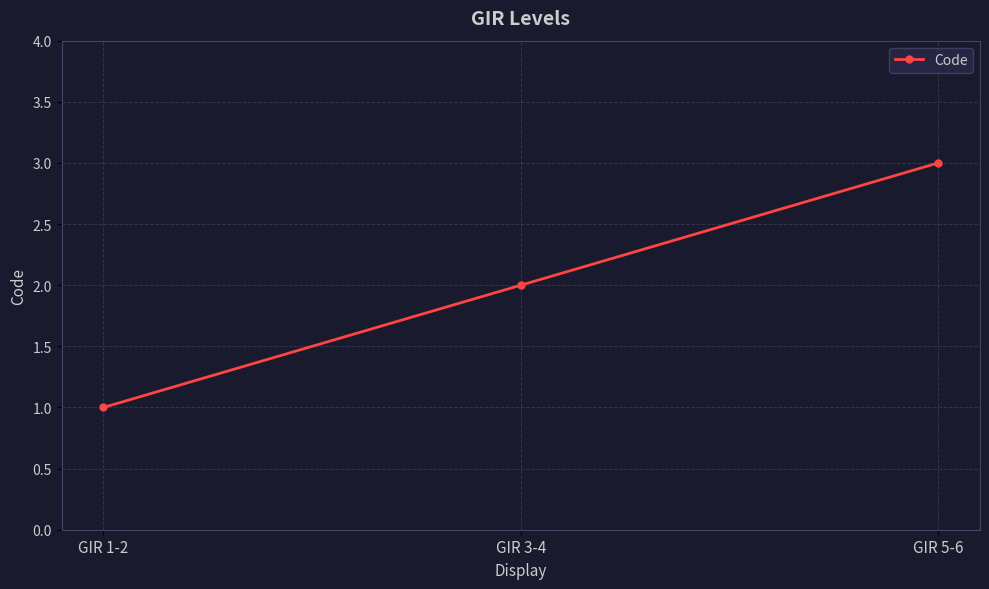

What is the average value?

2